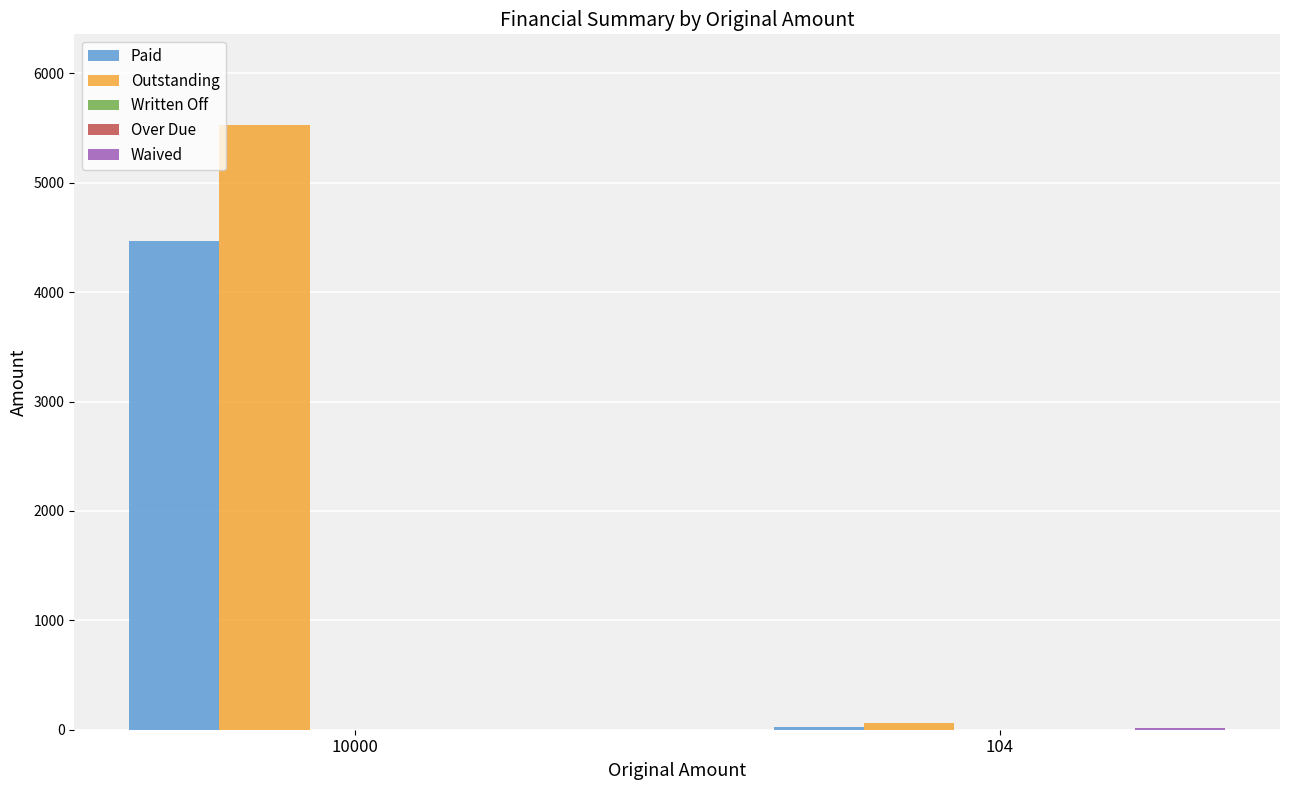

How many values in the Paid series exceed 4471?

1